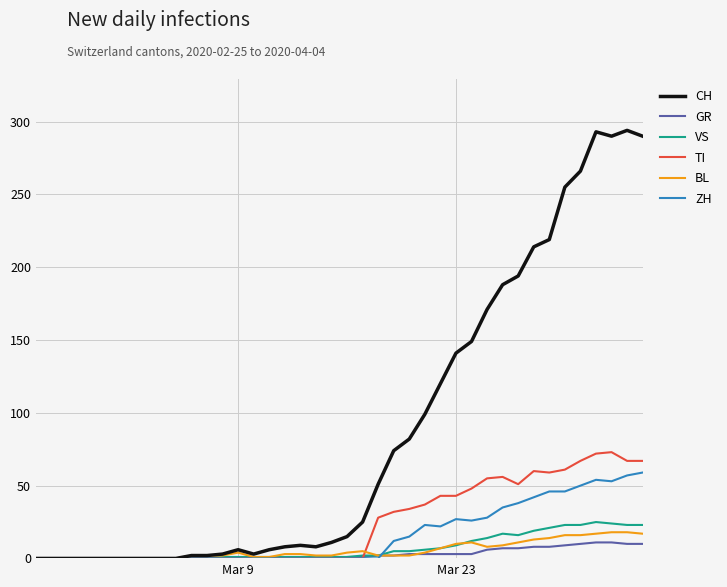

Which series has the largest range (max minus min)?

CH